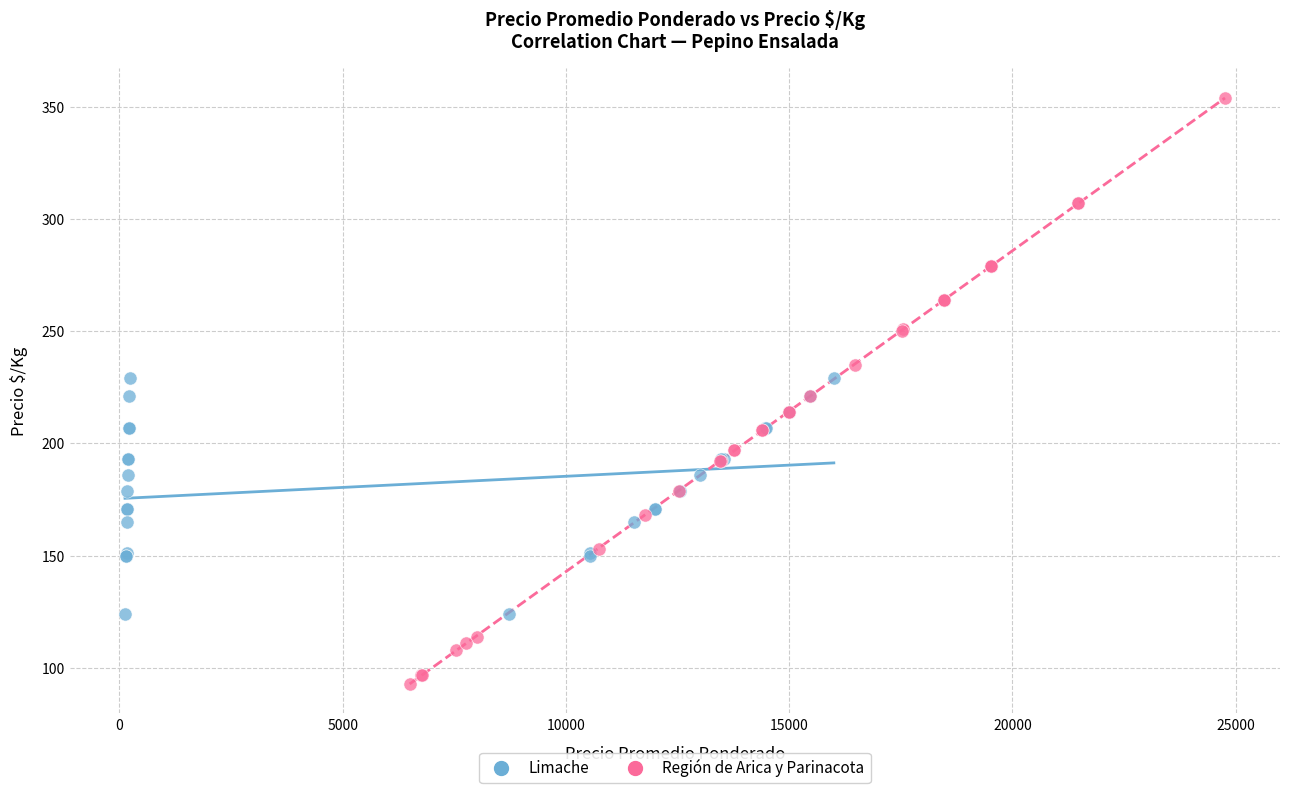

What are all the series names shown in the legend?

Limache, Región de Arica y Parinacota